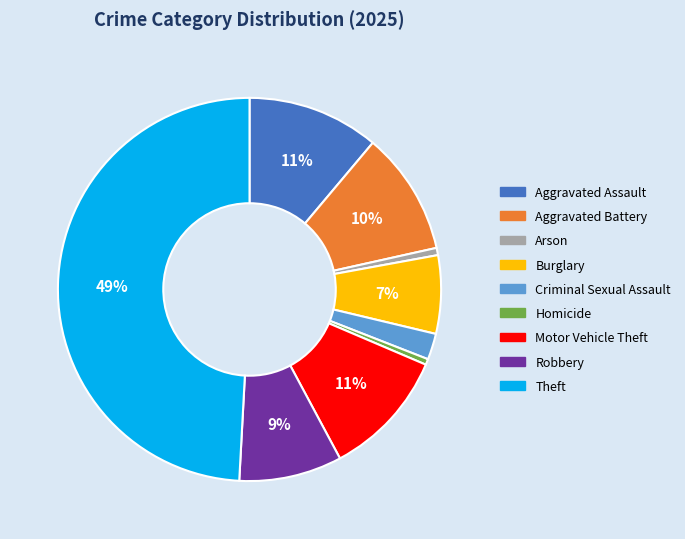

Is it true that Motor Vehicle Theft is 11% of the pie?

True